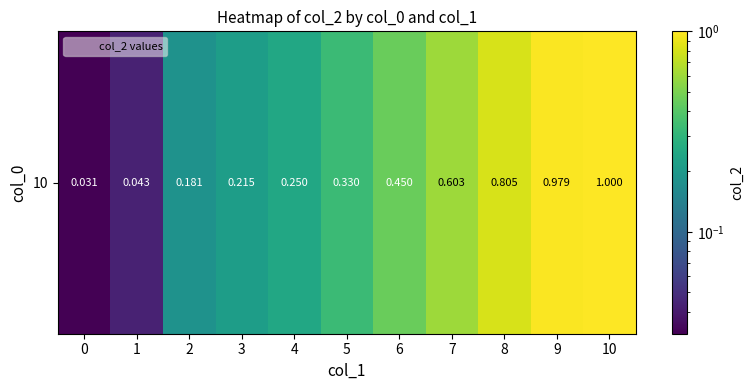

What is the approximate value at 10?

1.0